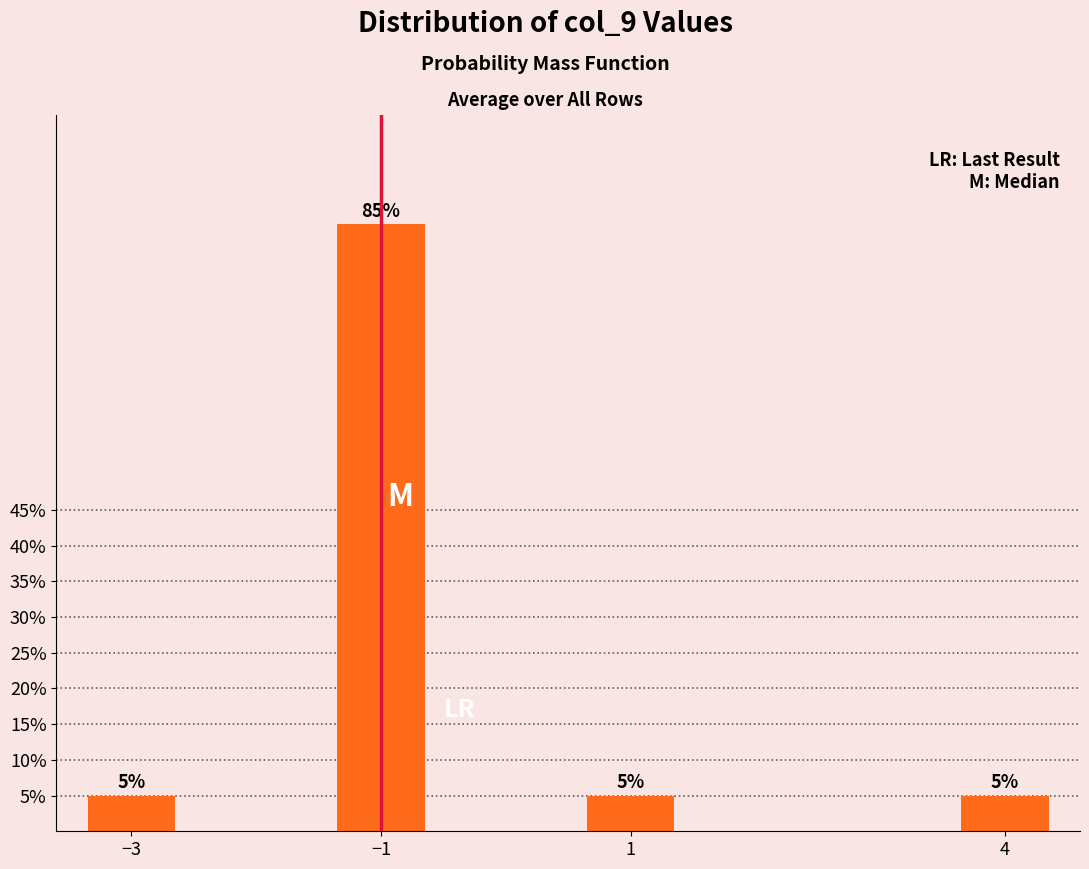

Does the chart contain any negative values?

No